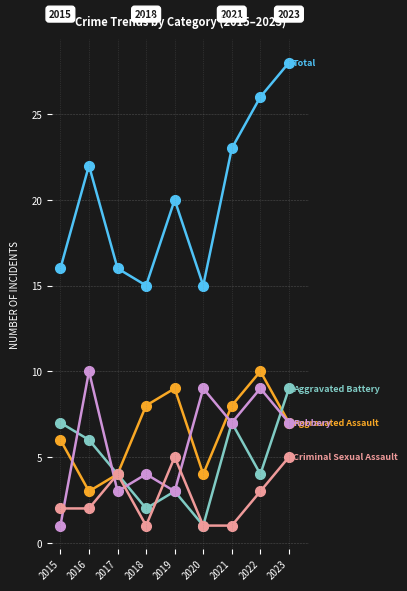

Reading right to left, what are all the values shown in this chart?

Total: 2023=28	2022=26	2021=23	2020=15	2019=20	2018=15	2017=16	2016=22	2015=16
Aggravated Assault: 2023=7	2022=10	2021=8	2020=4	2019=9	2018=8	2017=4	2016=3	2015=6
Aggravated Battery: 2023=9	2022=4	2021=7	2020=1	2019=3	2018=2	2017=4	2016=6	2015=7
Robbery: 2023=7	2022=9	2021=7	2020=9	2019=3	2018=4	2017=3	2016=10	2015=1
Criminal Sexual Assault: 2023=5	2022=3	2021=1	2020=1	2019=5	2018=1	2017=4	2016=2	2015=2